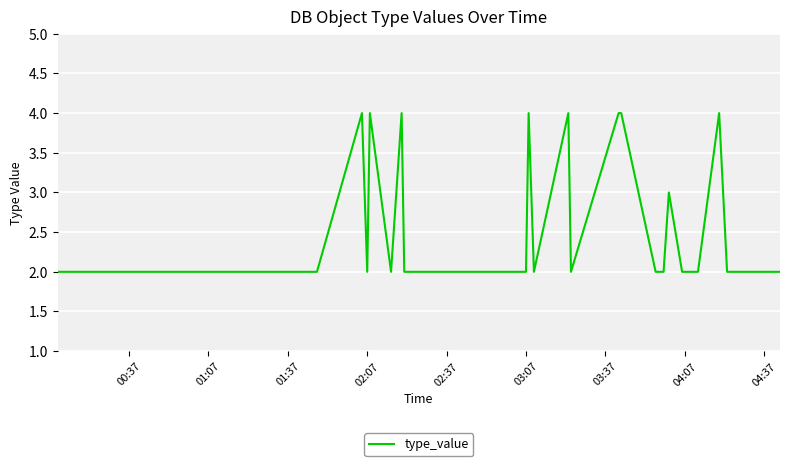

What is the average value?

2